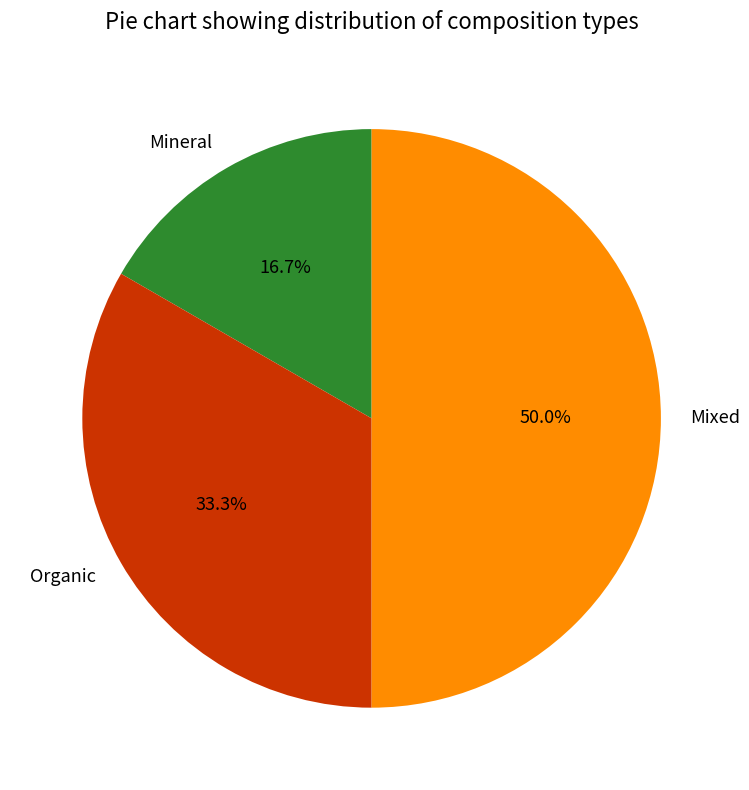

Rank the categories by value from highest to lowest.

Mixed, Organic, Mineral